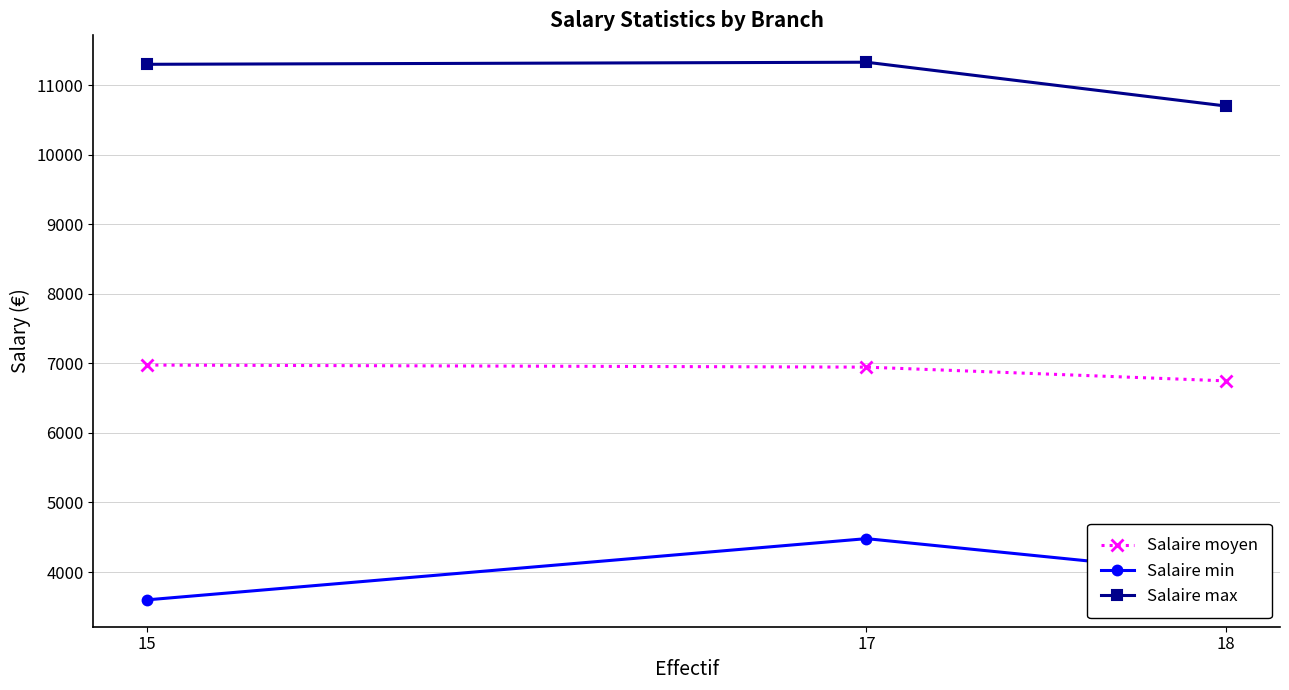

What value does the Salaire max series have at 17?

11330.0